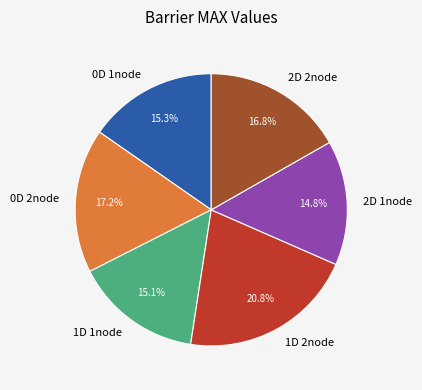

To the nearest percent, what is the average slice percentage?

17%